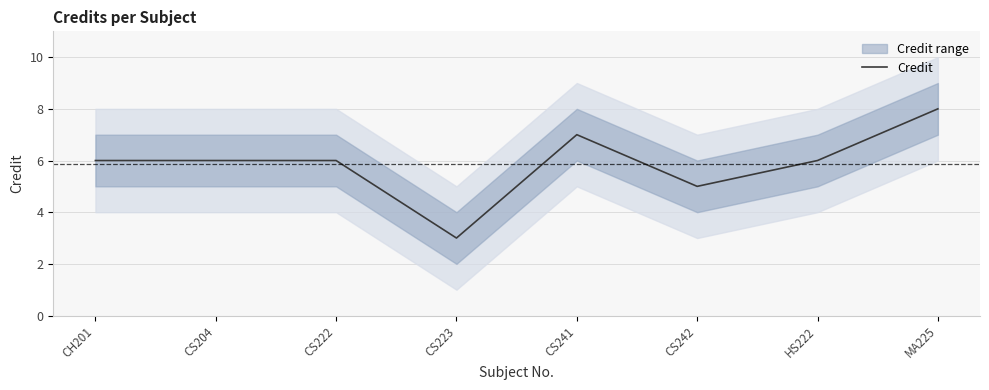

What is the difference between the maximum and minimum values?

5